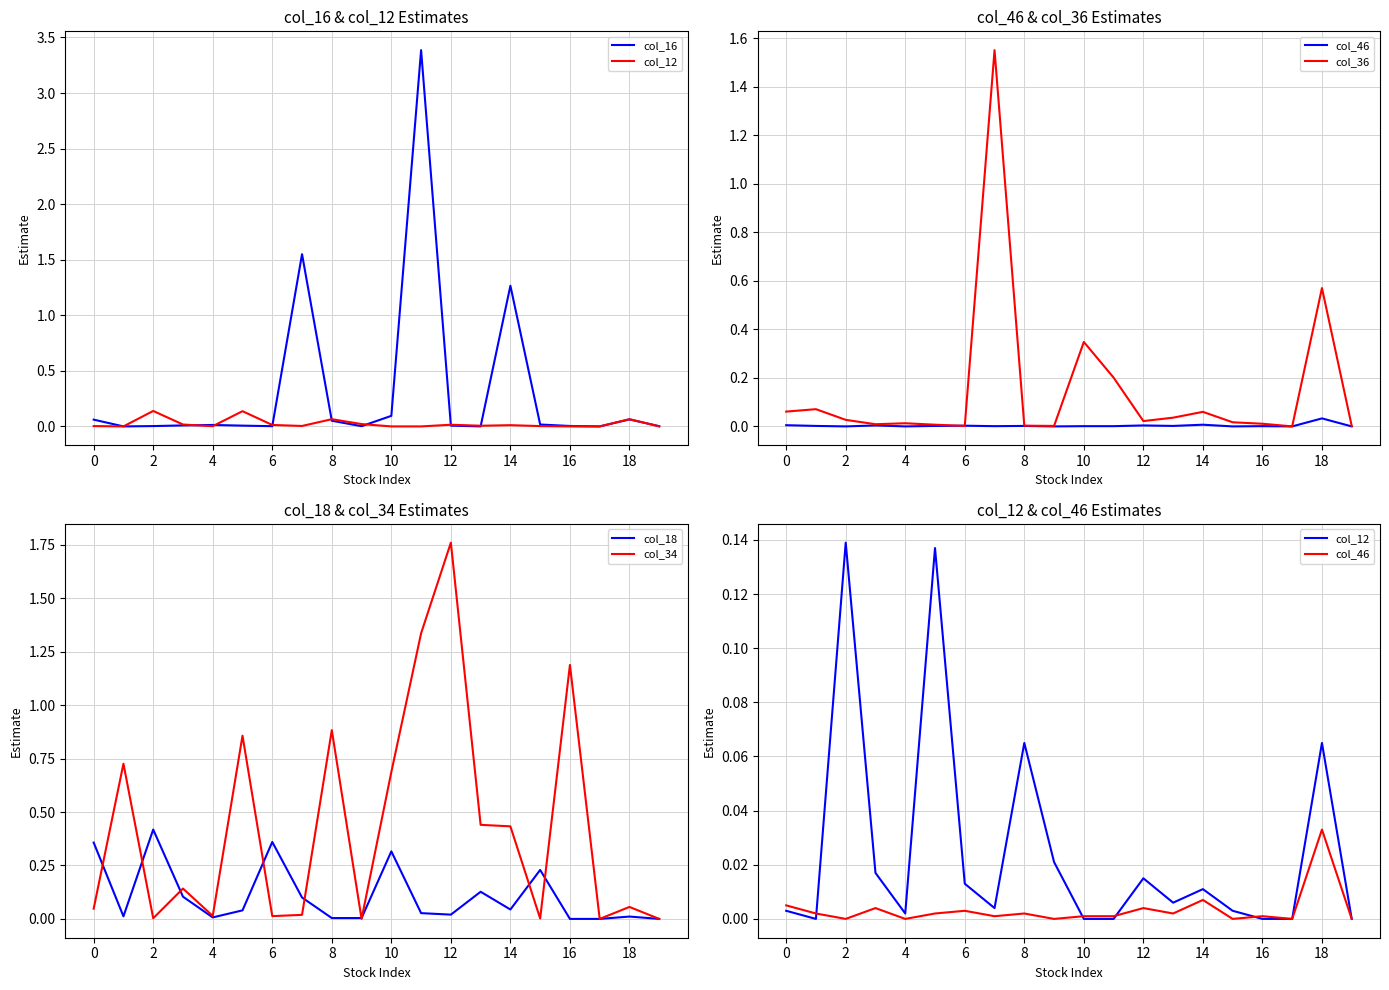

The col_18 series shows 0.4 at 2. True or false?

True